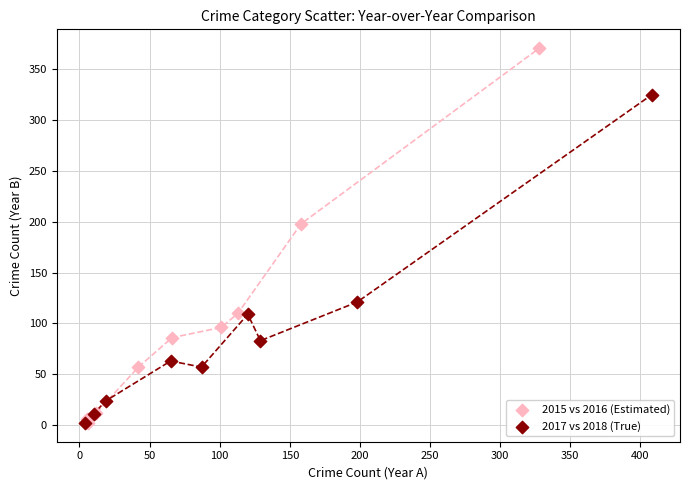

Which series contains the highest Y value?

2015 vs 2016 (Estimated)